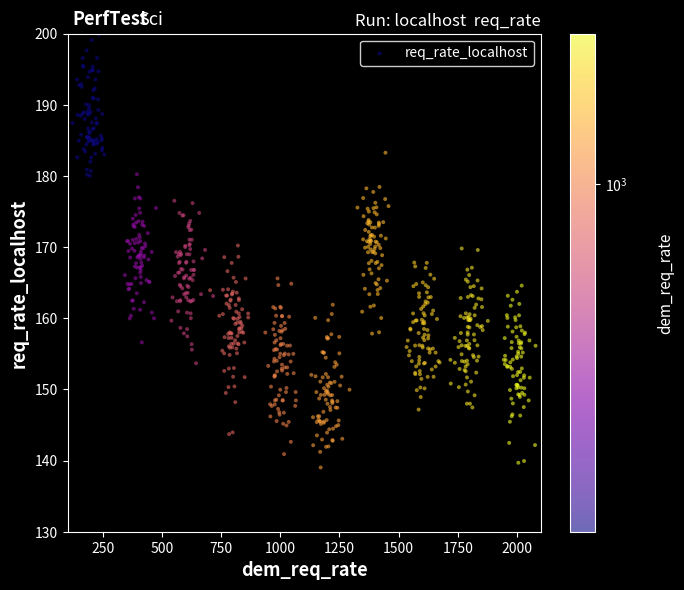

What is the range of X values (max minus min)?

1957.6